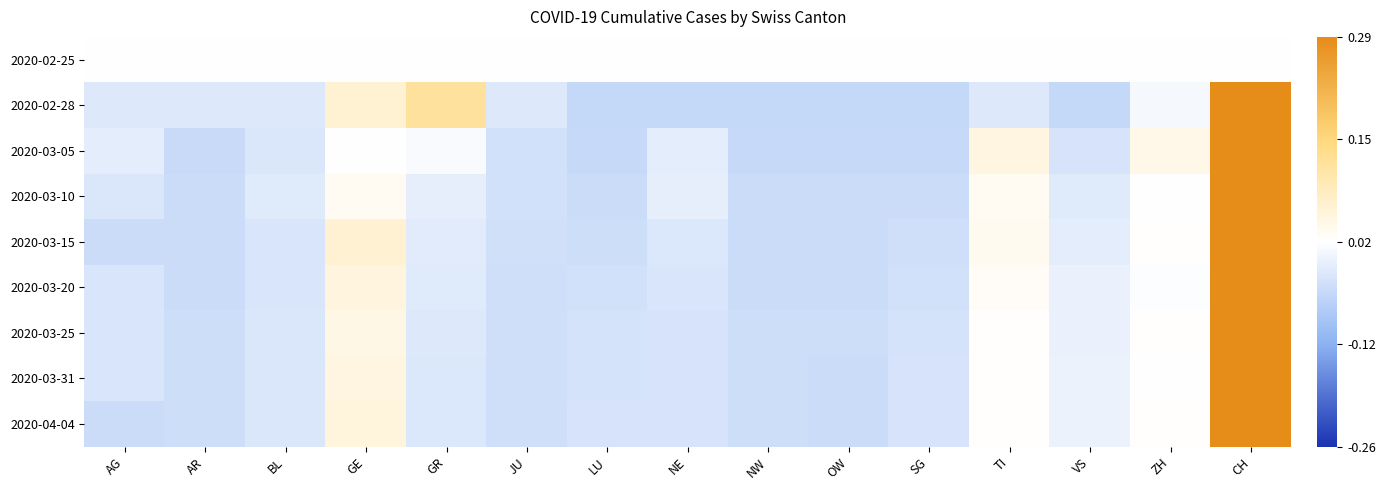

At how many categories does at least one series exceed 2?

1